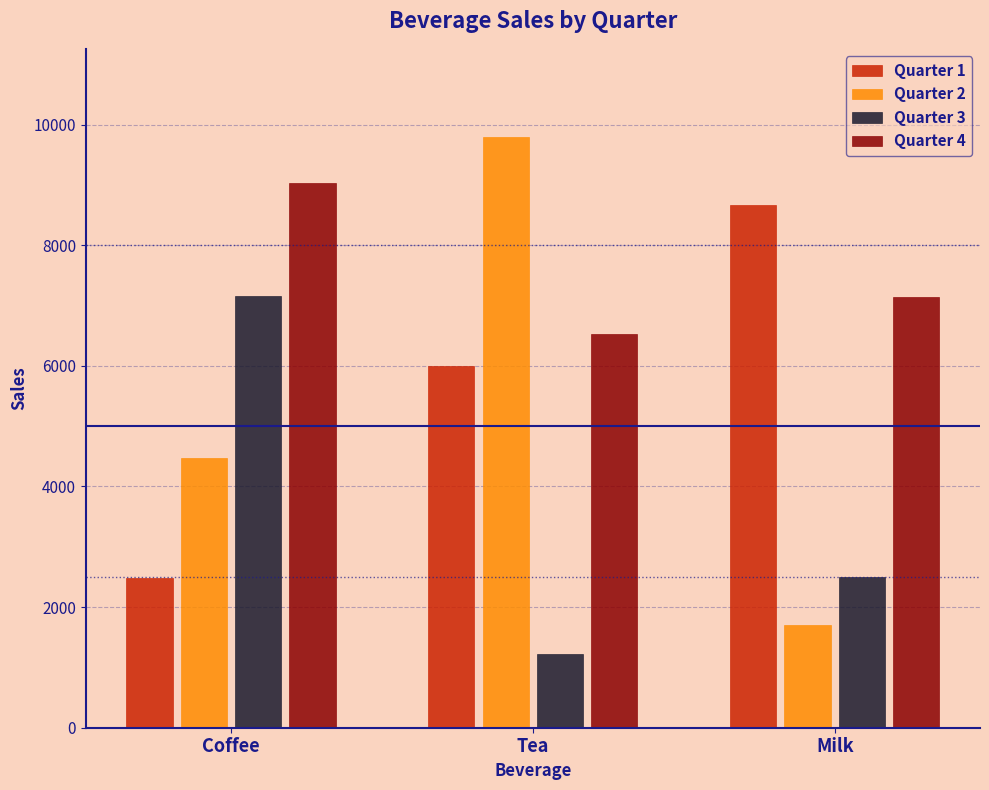

What is the sum of all Quarter 3 values?

10891